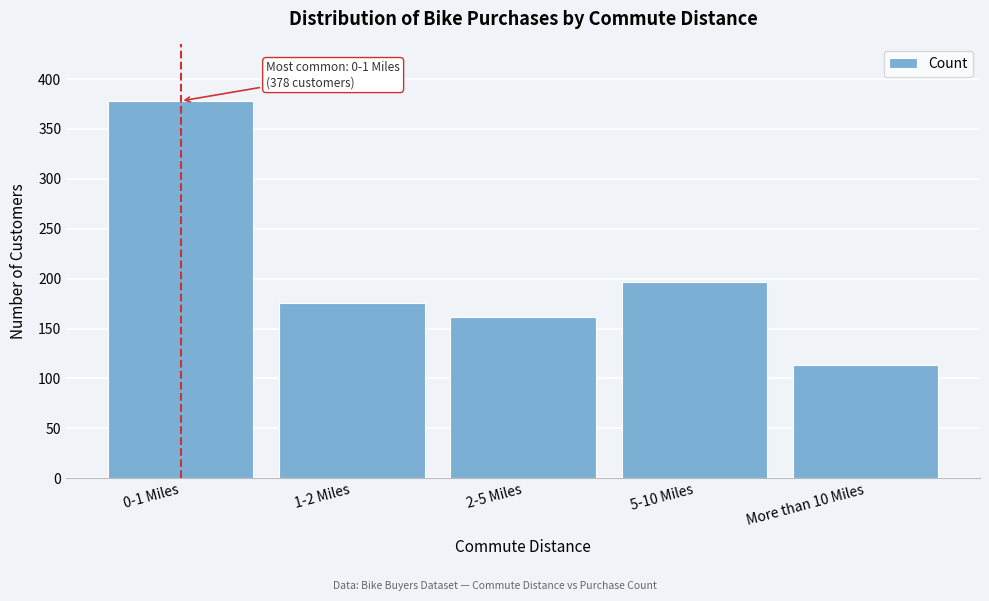

Reading right to left, list all the values displayed in this chart.

113	197	162	176	378